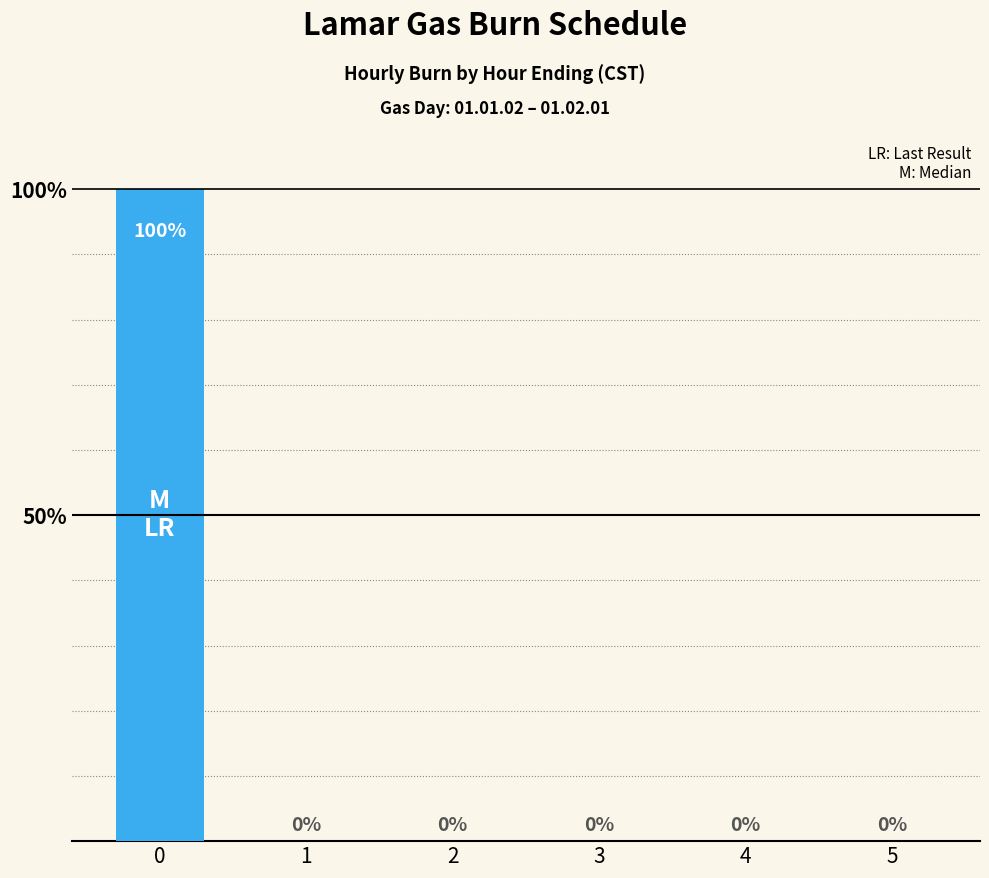

The chart shows a value of 50 at 4. True or false?

False